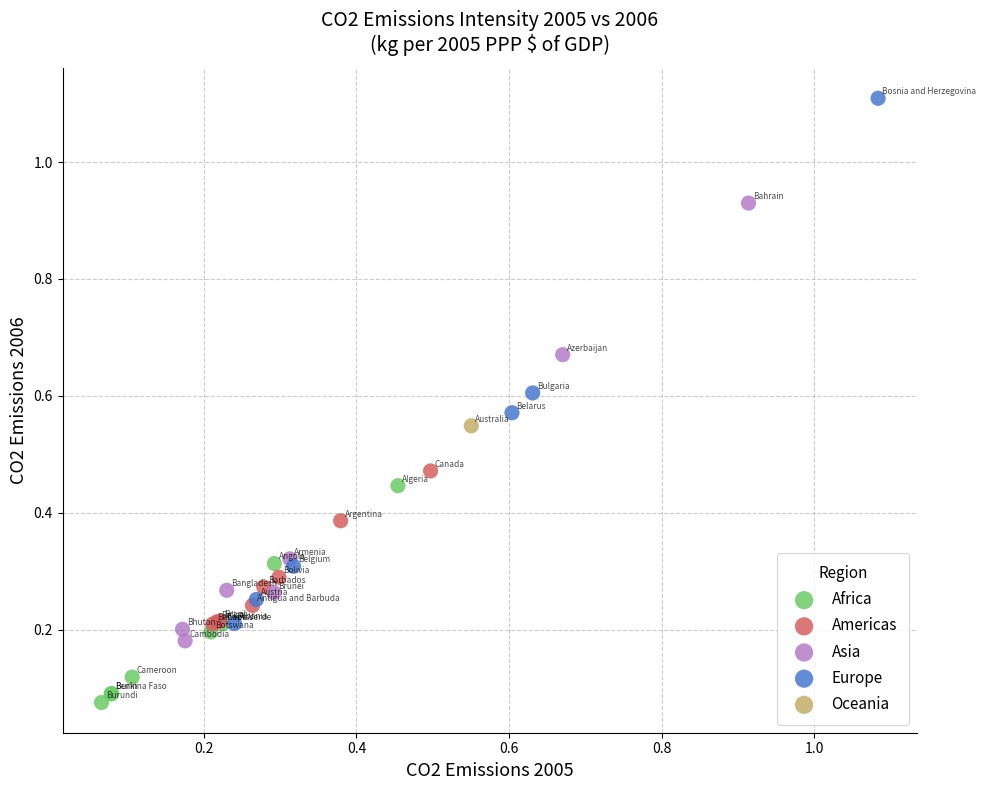

What are all the series names shown in the legend?

Africa, Americas, Asia, Europe, Oceania